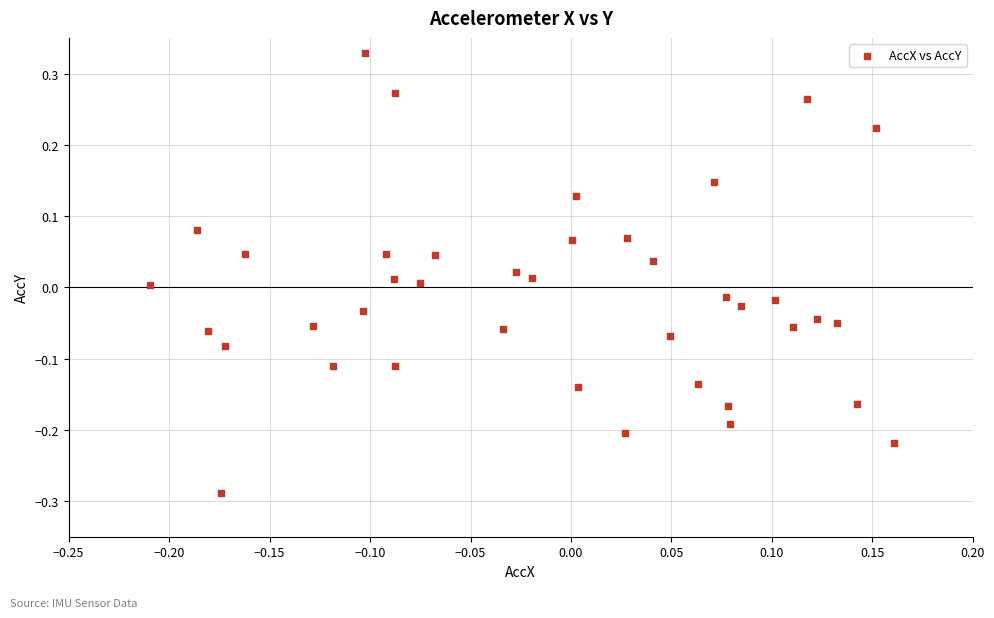

What is the range of X values (max minus min)?

0.4